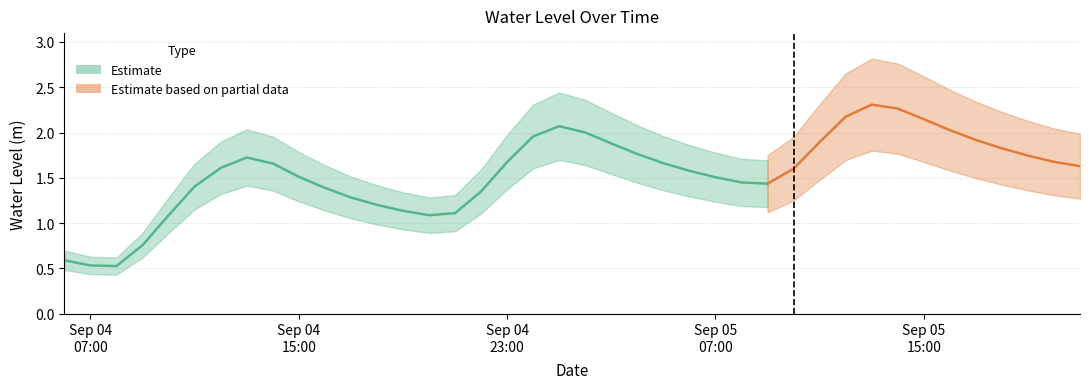

List the labels in order of value, largest first.

2024-09-05 13:00:00, 2024-09-05 14:00:00, 2024-09-05 12:00:00, 2024-09-05 15:00:00, 2024-09-05 01:00:00, 2024-09-05 16:00:00, 2024-09-05 02:00:00, 2024-09-05 00:00:00, 2024-09-05 17:00:00, 2024-09-05 11:00:00, 2024-09-05 03:00:00, 2024-09-05 18:00:00, 2024-09-05 04:00:00, 2024-09-05 19:00:00, 2024-09-04 13:00:00, 2024-09-05 20:00:00, 2024-09-04 23:00:00, 2024-09-05 05:00:00, 2024-09-04 14:00:00, 2024-09-05 21:00:00, 2024-09-04 12:00:00, 2024-09-05 10:00:00, 2024-09-05 06:00:00, 2024-09-04 15:00:00, 2024-09-05 07:00:00, 2024-09-05 08:00:00, 2024-09-05 09:00:00, 2024-09-04 11:00:00, 2024-09-04 16:00:00, 2024-09-04 22:00:00, 2024-09-04 17:00:00, 2024-09-04 18:00:00, 2024-09-04 19:00:00, 2024-09-04 21:00:00, 2024-09-04 20:00:00, 2024-09-04 10:00:00, 2024-09-04 09:00:00, 2024-09-04 06:00:00, 2024-09-04 07:00:00, 2024-09-04 08:00:00